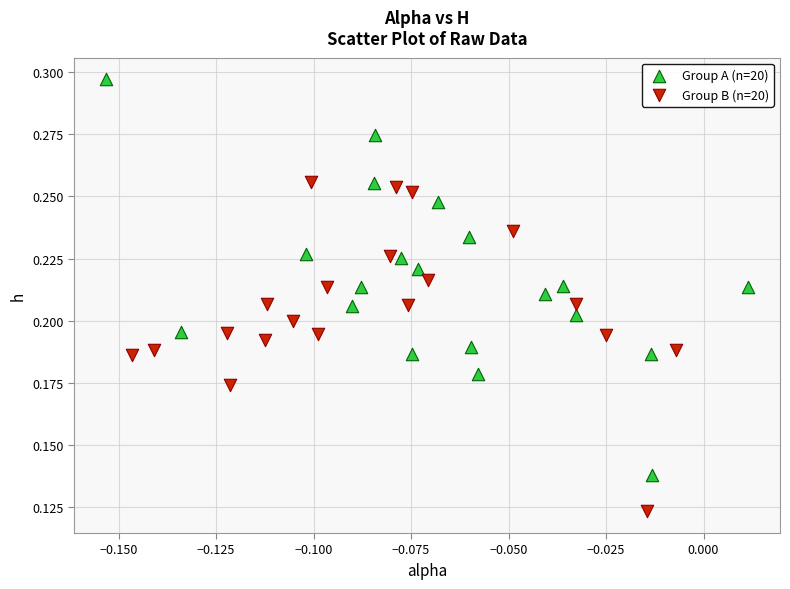

Which series reaches the minimum Y coordinate?

Group B (n=20)